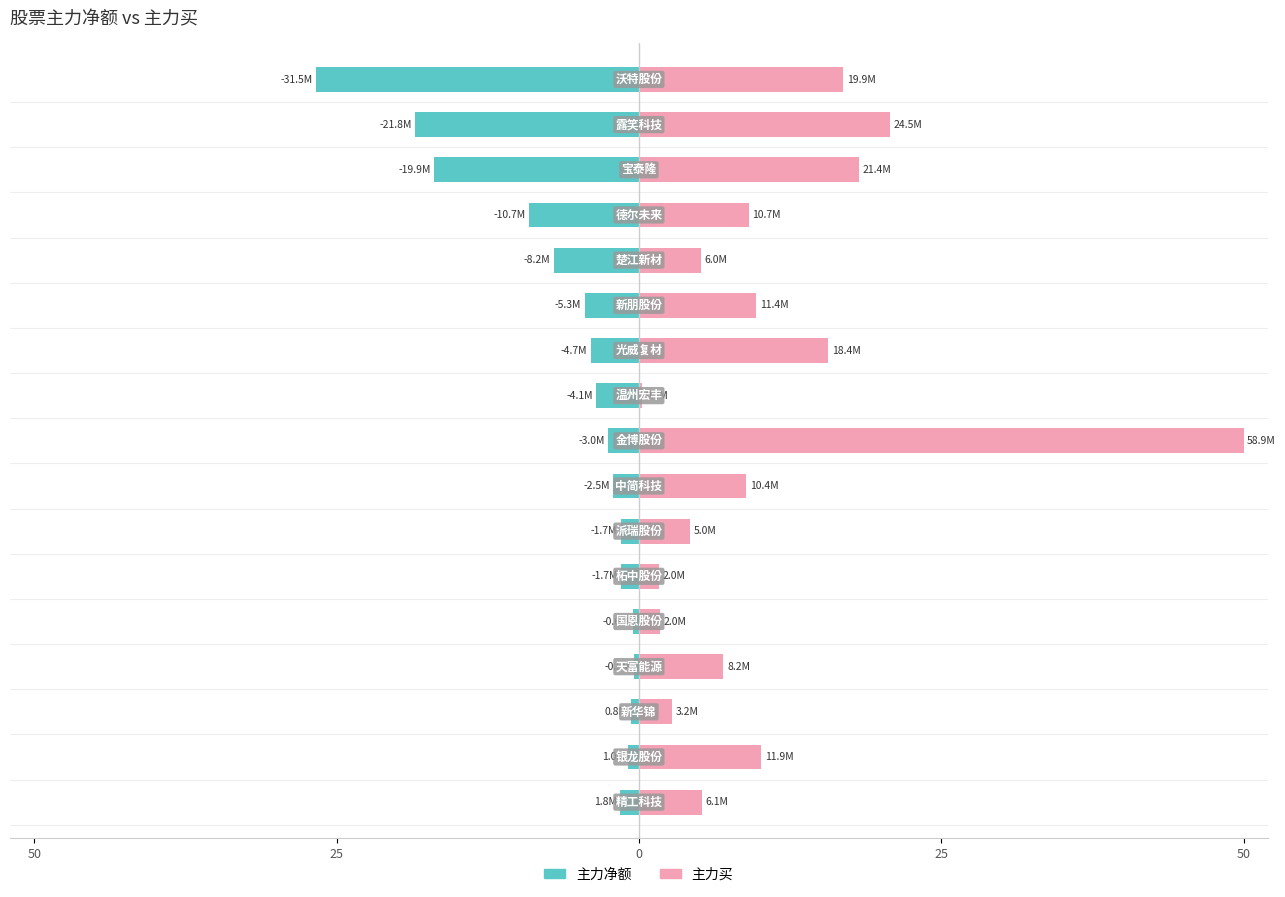

List the series in order of their peak value, highest first.

主力买, 主力净额